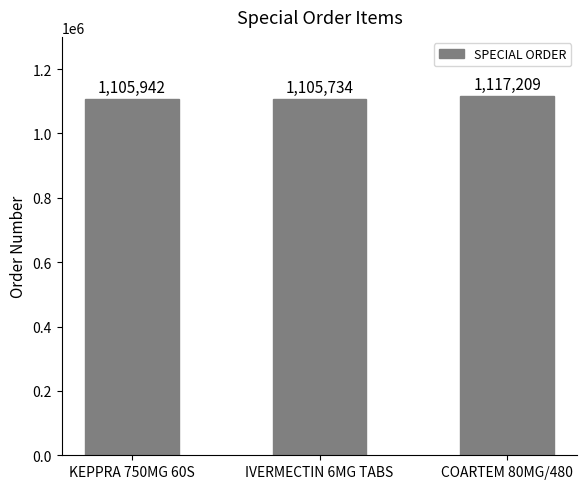

How many bars are there in total?

3